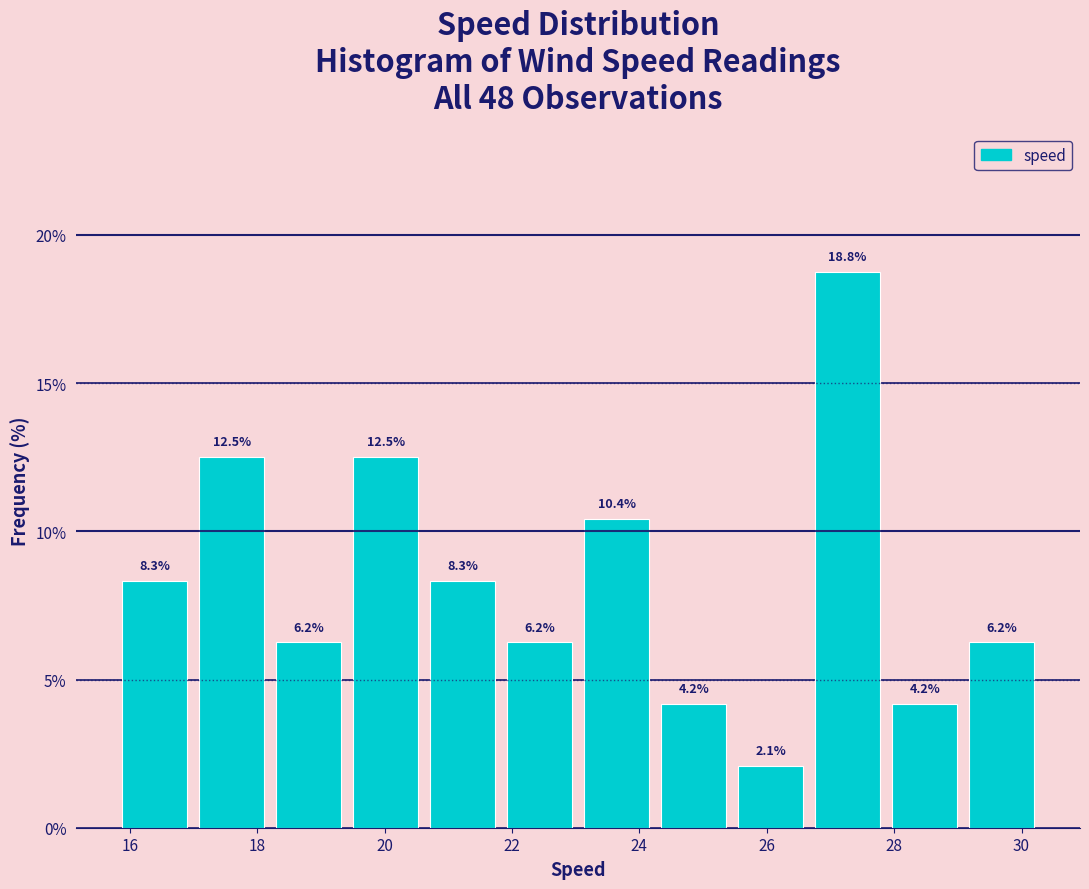

Over which range of the x-axis is the bar tallest?

26.8 to 28.0